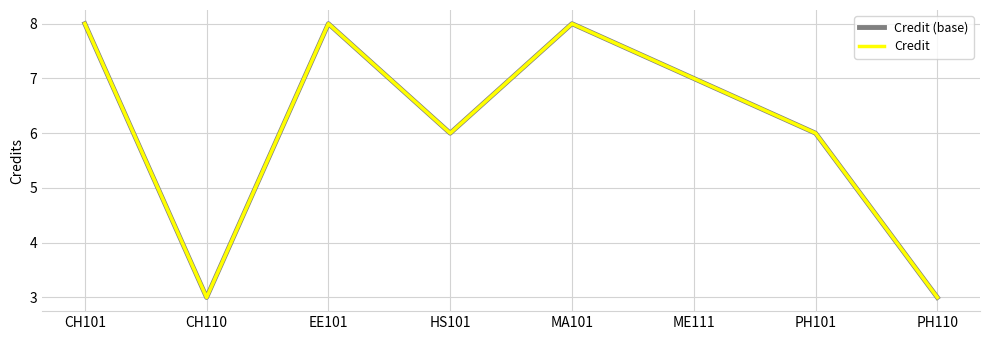

Is the value of Credit (base) at ME111 greater than the value of Credit at PH110?

Yes